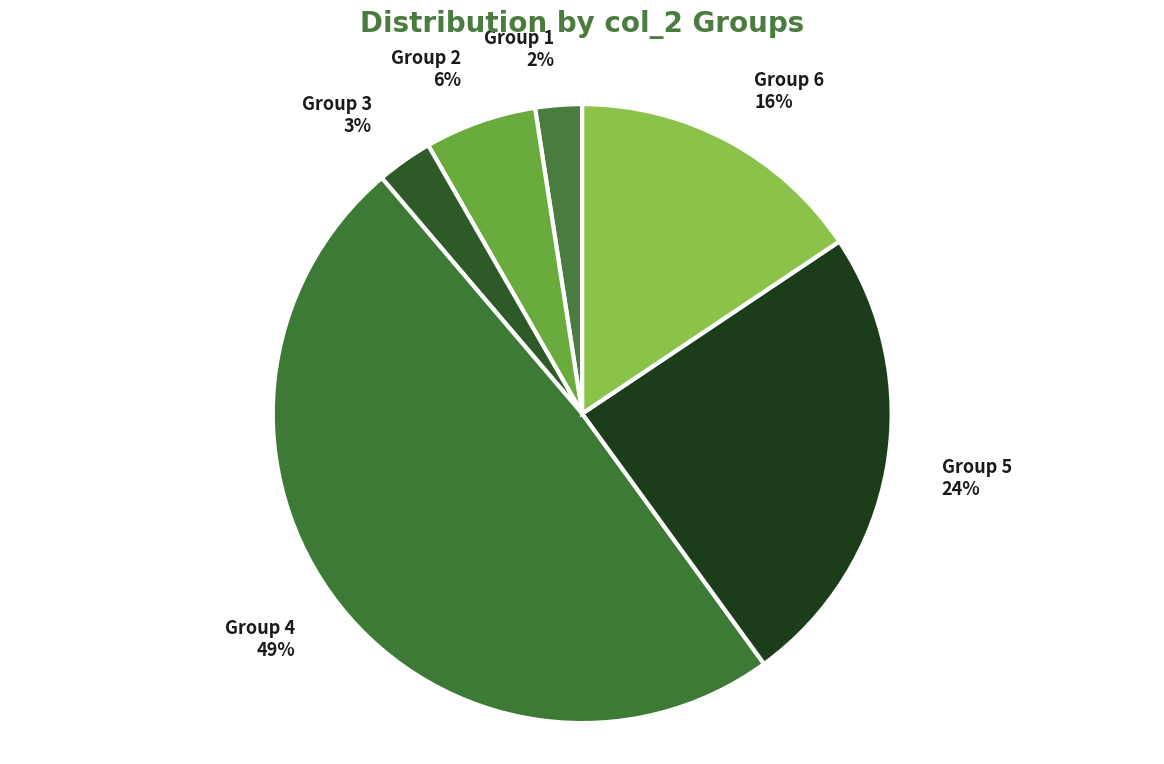

Is there any slice that represents more than half of the pie?

No